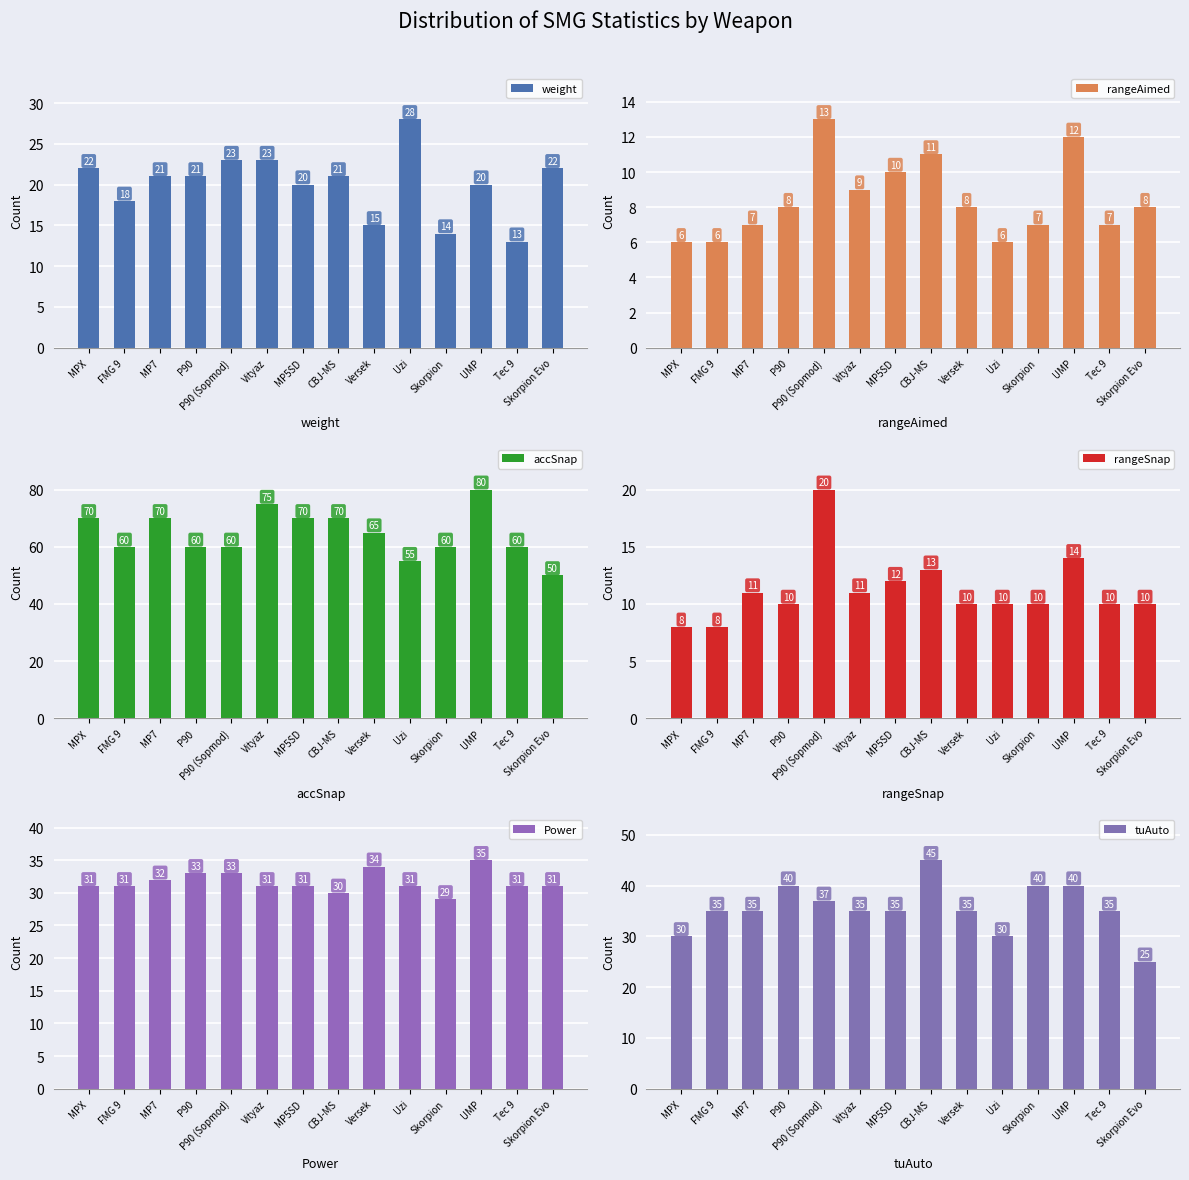

Reading right to left, transcribe all the data shown in this chart.

weight: Skorpion Evo=22	Tec 9=13	UMP=20	Skorpion=14	Uzi=28	Versek=15	CBJ-MS=21	MP5SD=20	Vityaz=23	P90 (Sopmod)=23	P90=21	MP7=21	FMG 9=18	MPX=22
rangeAimed: Skorpion Evo=8	Tec 9=7	UMP=12	Skorpion=7	Uzi=6	Versek=8	CBJ-MS=11	MP5SD=10	Vityaz=9	P90 (Sopmod)=13	P90=8	MP7=7	FMG 9=6	MPX=6
accSnap: Skorpion Evo=50	Tec 9=60	UMP=80	Skorpion=60	Uzi=55	Versek=65	CBJ-MS=70	MP5SD=70	Vityaz=75	P90 (Sopmod)=60	P90=60	MP7=70	FMG 9=60	MPX=70
rangeSnap: Skorpion Evo=10	Tec 9=10	UMP=14	Skorpion=10	Uzi=10	Versek=10	CBJ-MS=13	MP5SD=12	Vityaz=11	P90 (Sopmod)=20	P90=10	MP7=11	FMG 9=8	MPX=8
Power: Skorpion Evo=31	Tec 9=31	UMP=35	Skorpion=29	Uzi=31	Versek=34	CBJ-MS=30	MP5SD=31	Vityaz=31	P90 (Sopmod)=33	P90=33	MP7=32	FMG 9=31	MPX=31
tuAuto: Skorpion Evo=25	Tec 9=35	UMP=40	Skorpion=40	Uzi=30	Versek=35	CBJ-MS=45	MP5SD=35	Vityaz=35	P90 (Sopmod)=37	P90=40	MP7=35	FMG 9=35	MPX=30